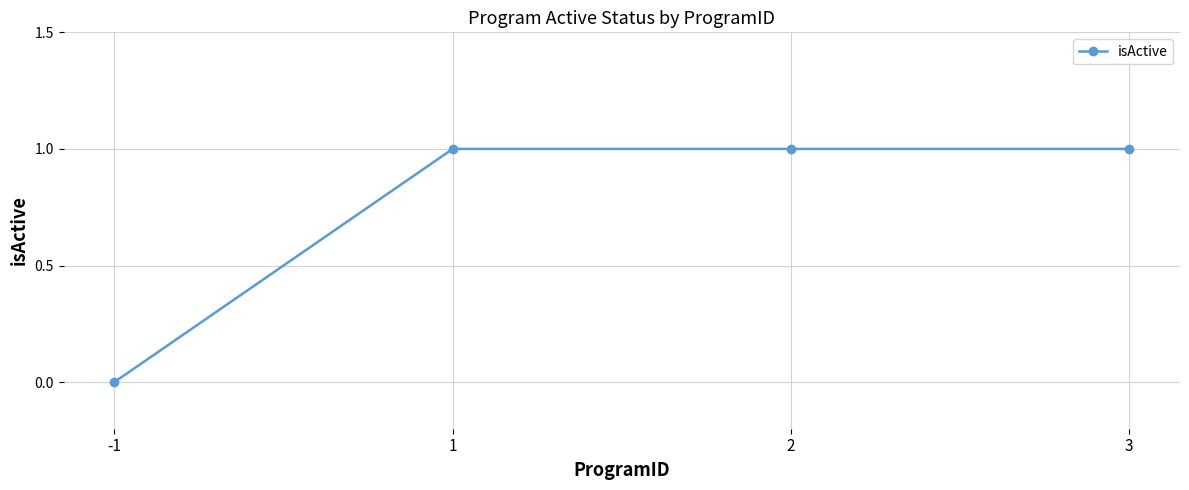

The value at 3 is 1. True or false?

True